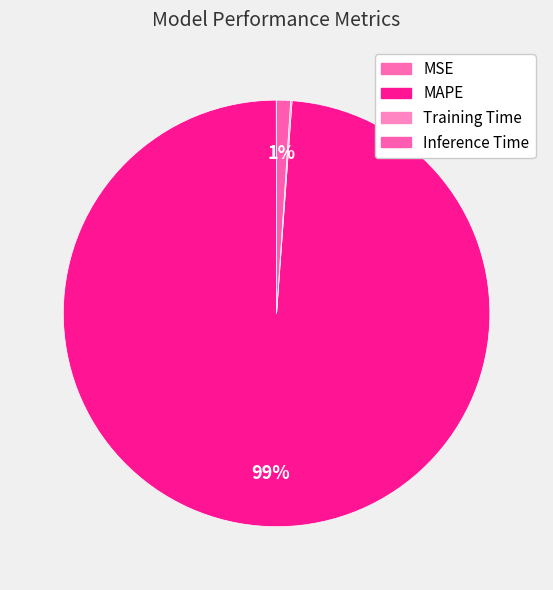

Is it true that Training Time is 0% of the pie?

True